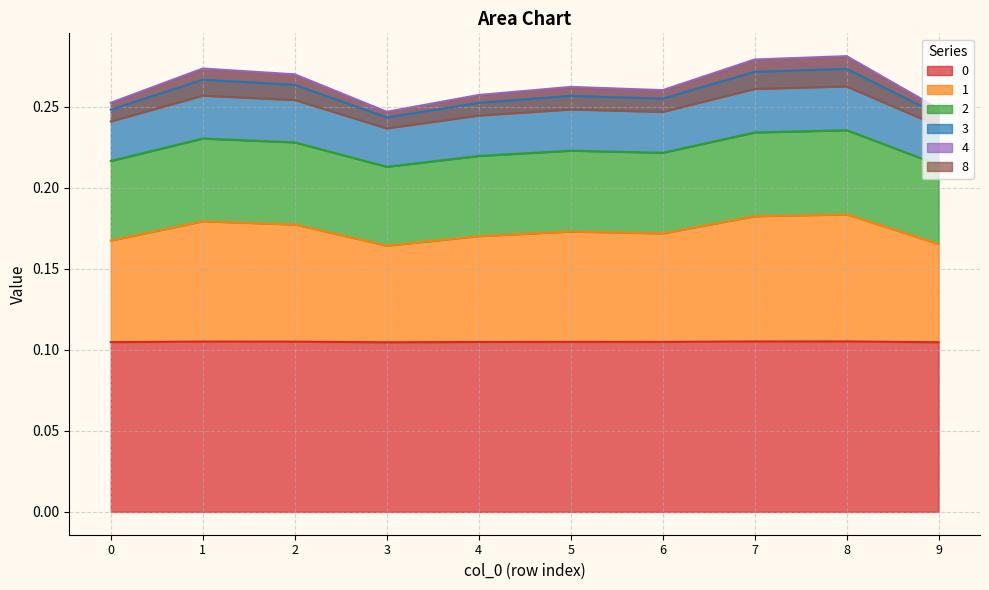

True or false: 1 and 3 intersect in this chart.

False